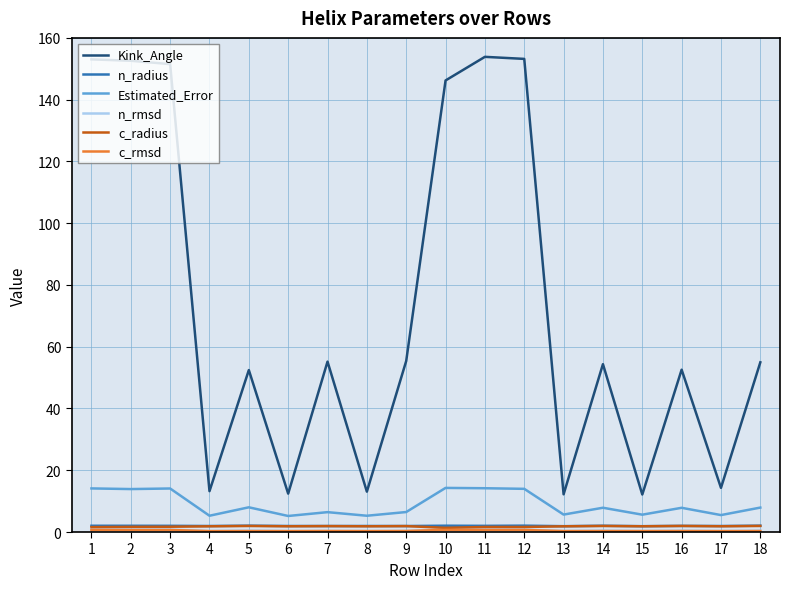

What is the sum of all Estimated_Error values?

161.6